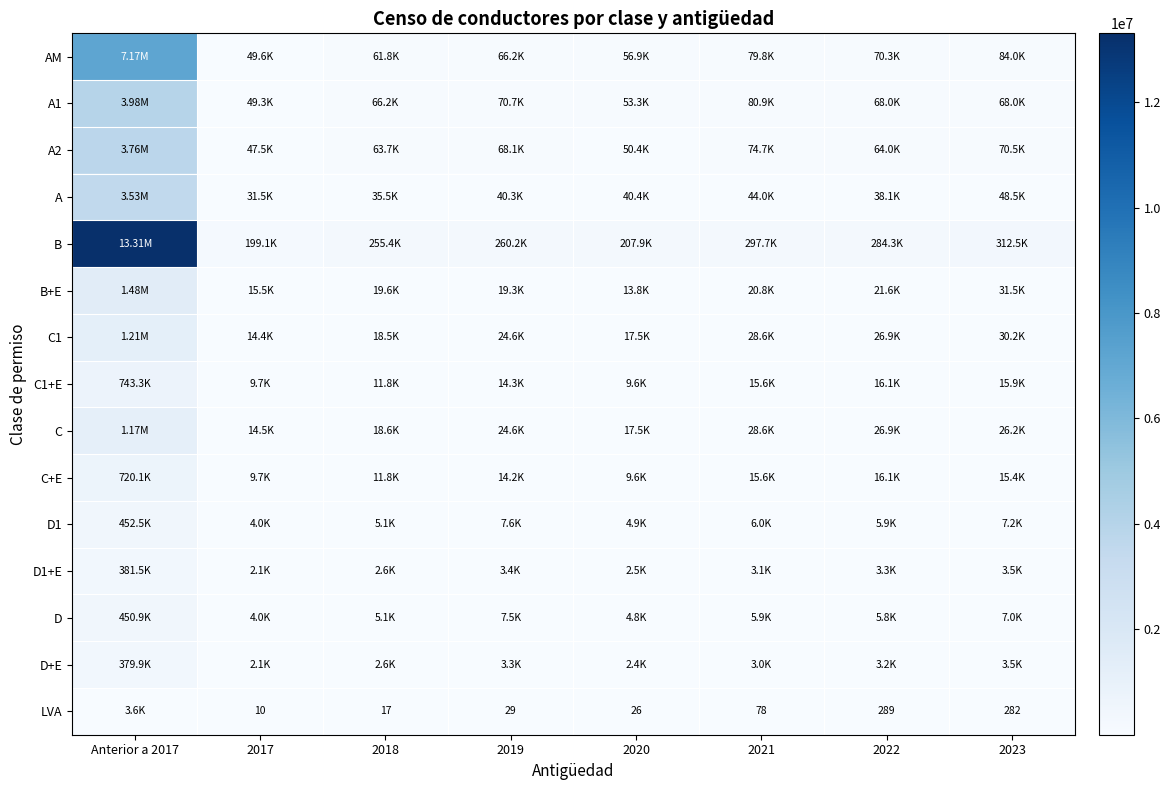

True or false: B has a value of 207934 at 2020.

True